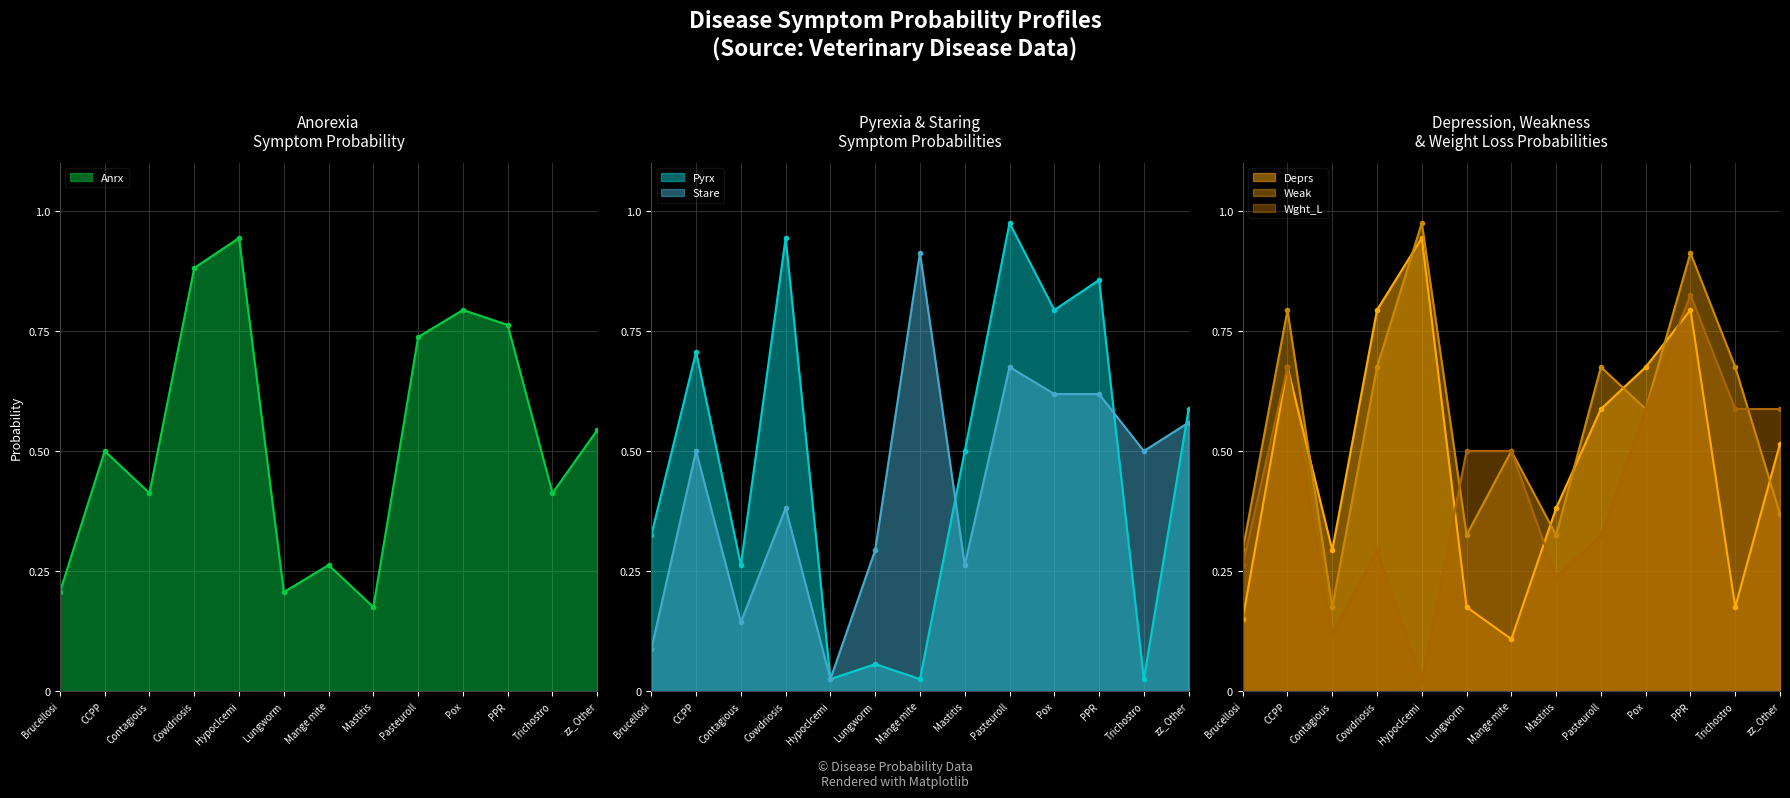

Is it true that Deprs equals 0.5 at zz_Other?

True